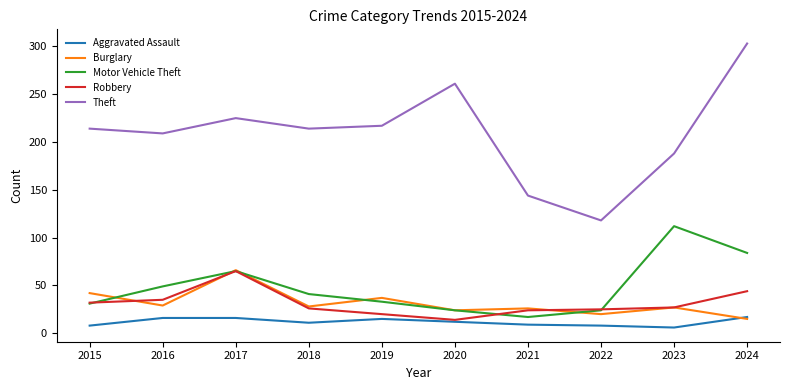

What is the spread (max minus min) of values at 2024?

288